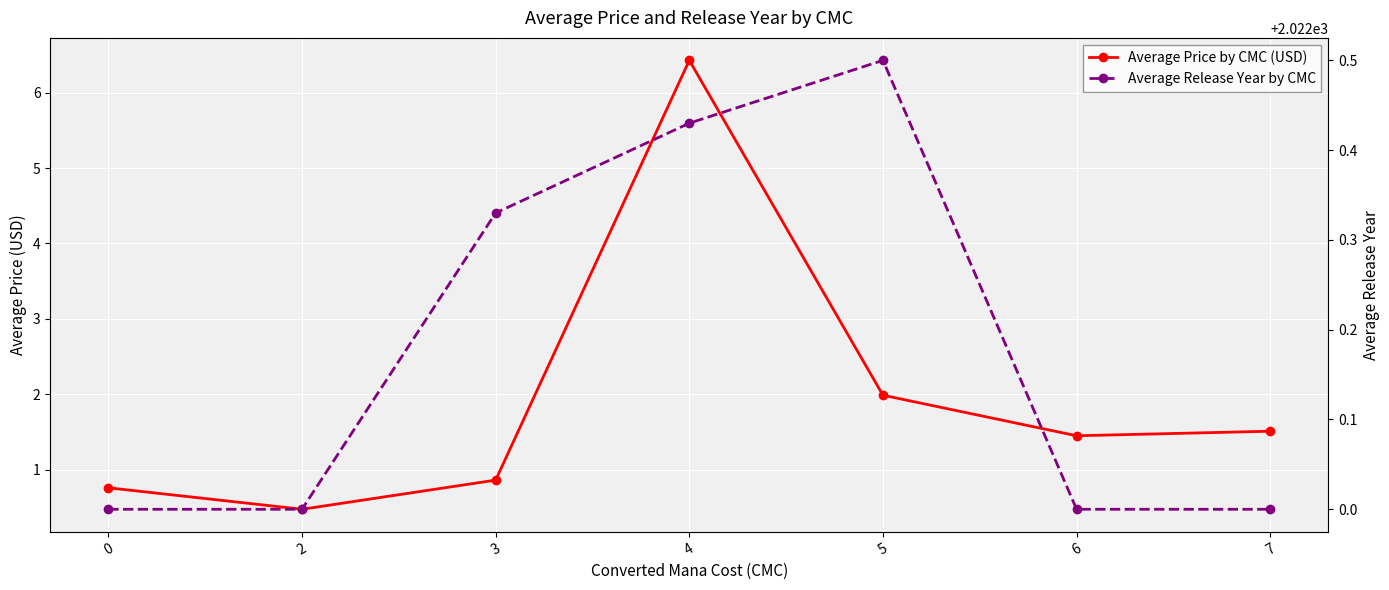

Which series has the widest spread of values?

Average Price by CMC (USD)